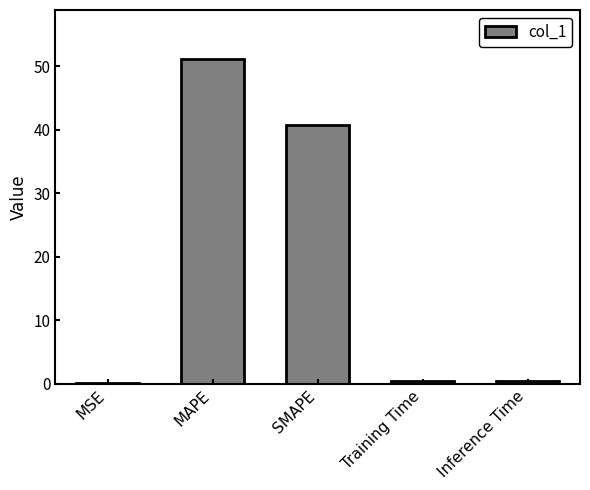

What is the greatest value displayed?

51.2